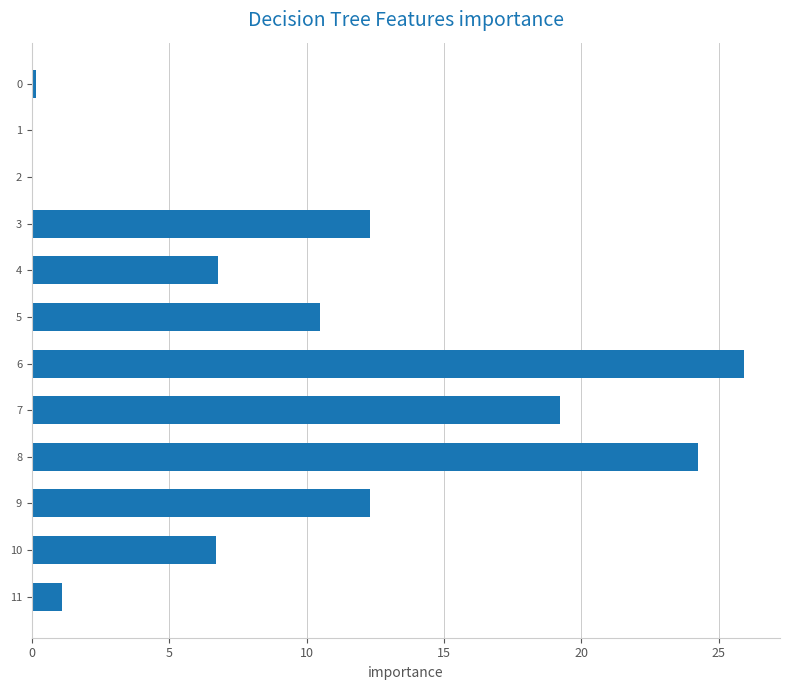

What is the sum of all values?

119.2